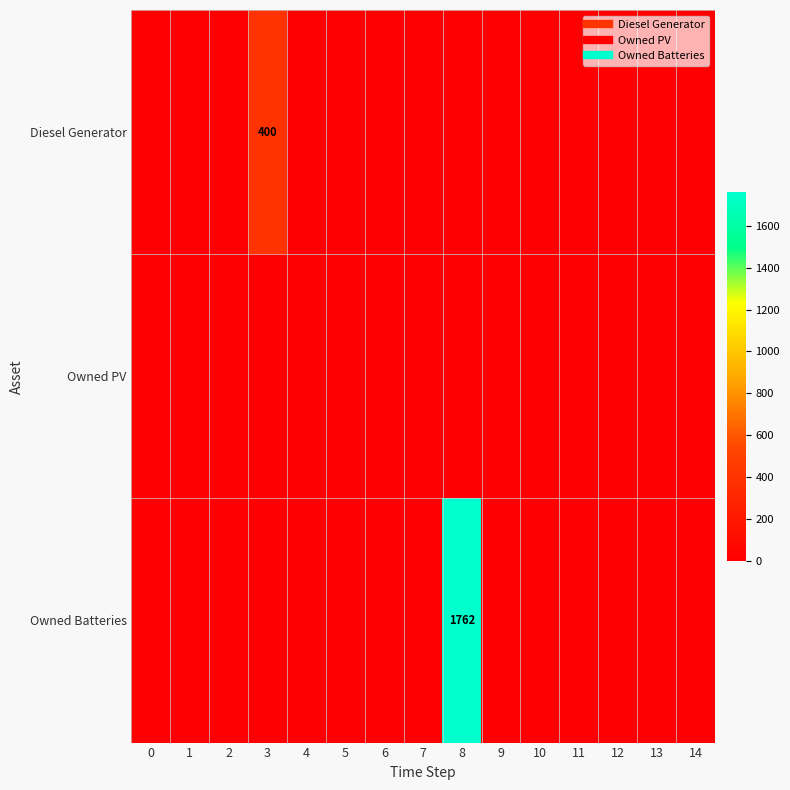

Rank the series by their maximum value, from lowest to highest.

Owned PV, Diesel Generator, Owned Batteries